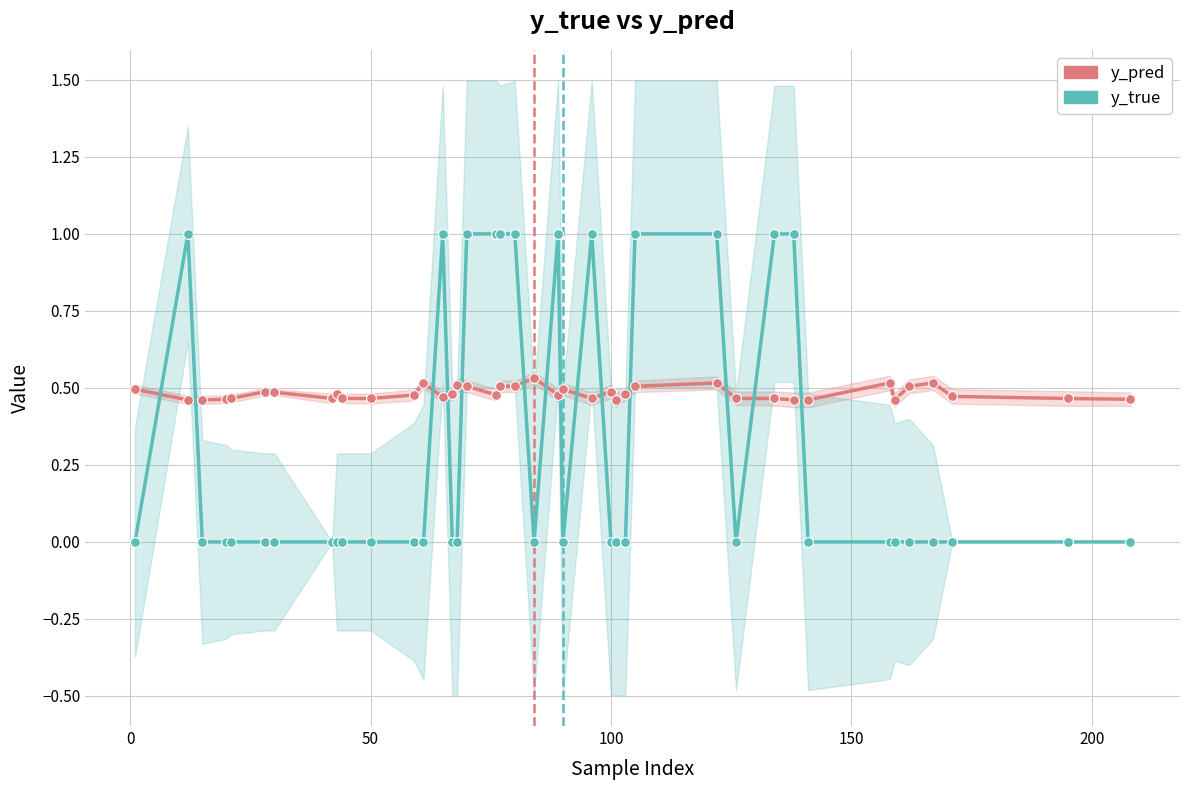

Is the value of y_true at 23 greater than the value of y_pred at 9?

Yes